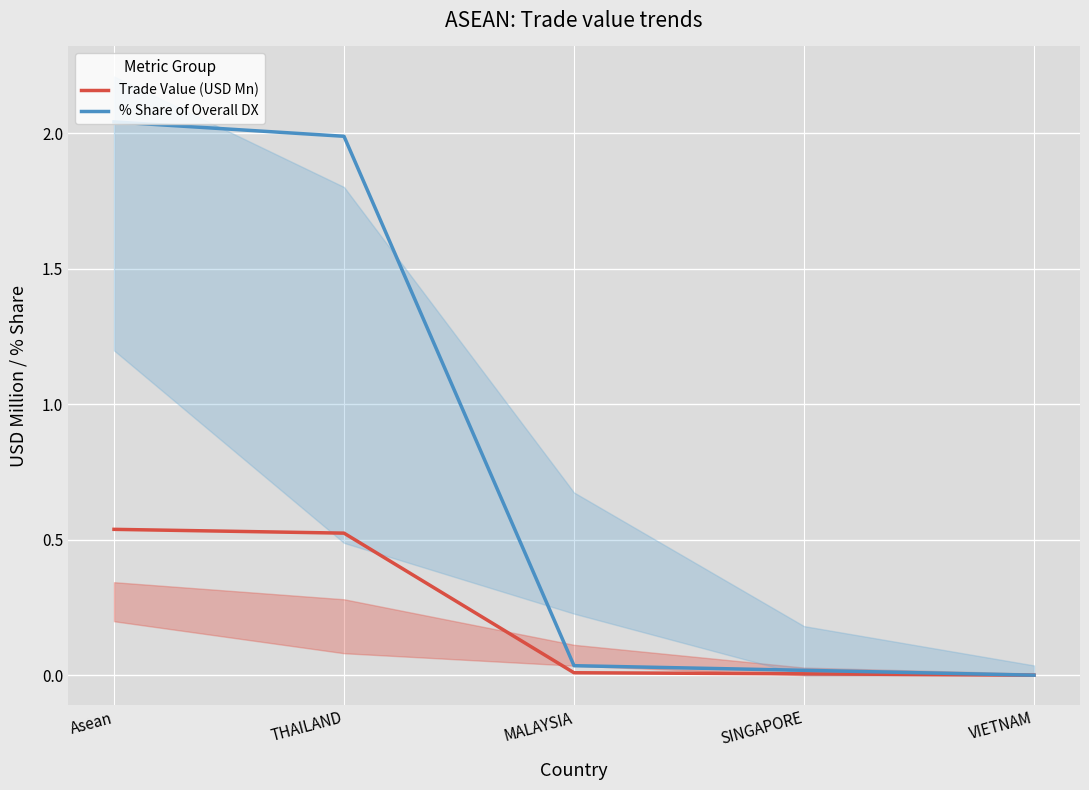

Read the Trade Value (USD Mn) value at THAILAND.

0.5